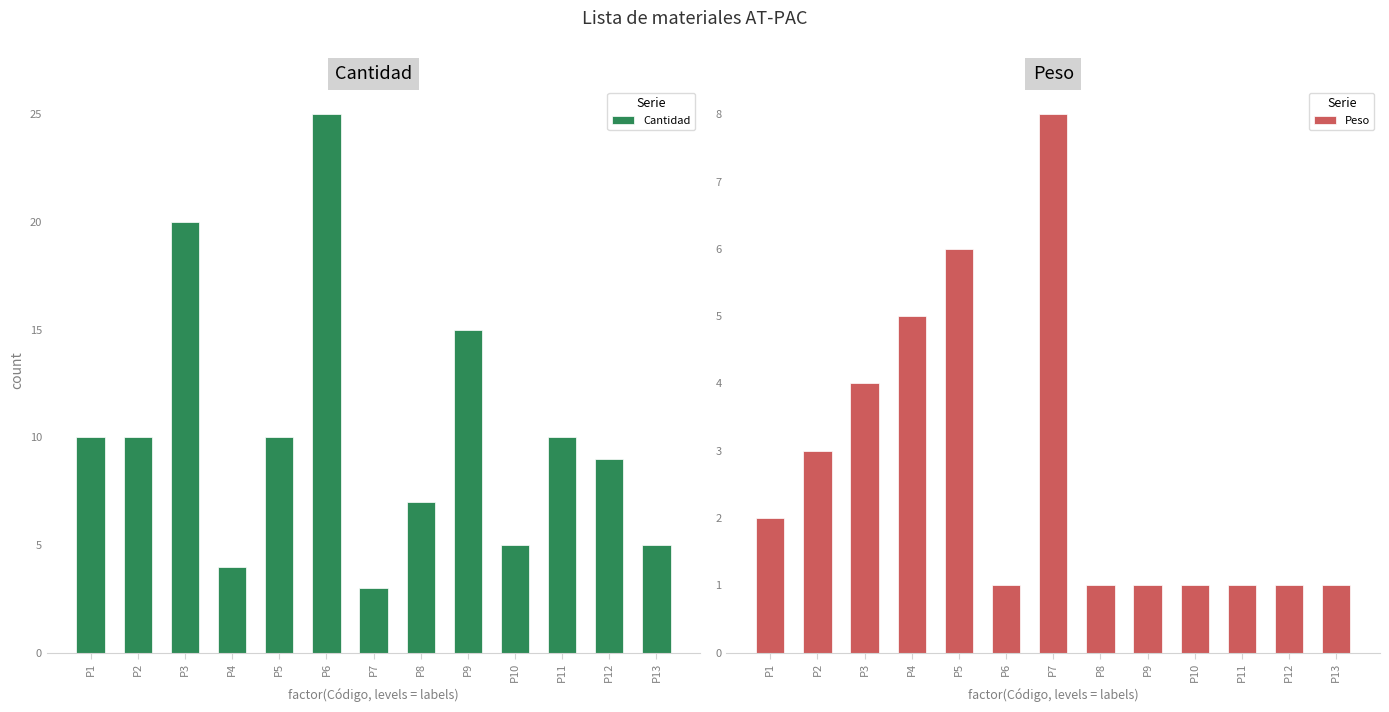

At which category is the sum across all series the highest?

P6